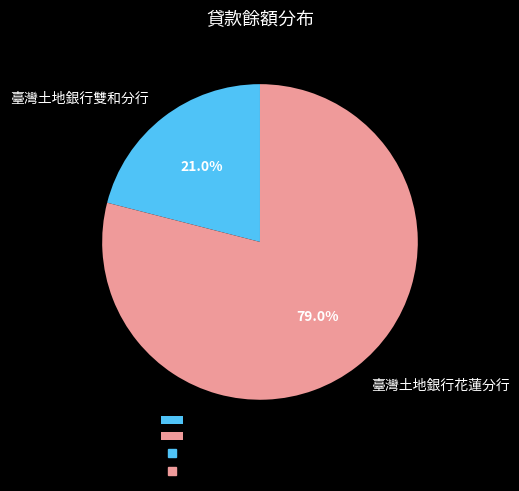

Rank the categories by value from lowest to highest.

臺灣土地銀行雙和分行, 臺灣土地銀行花蓮分行